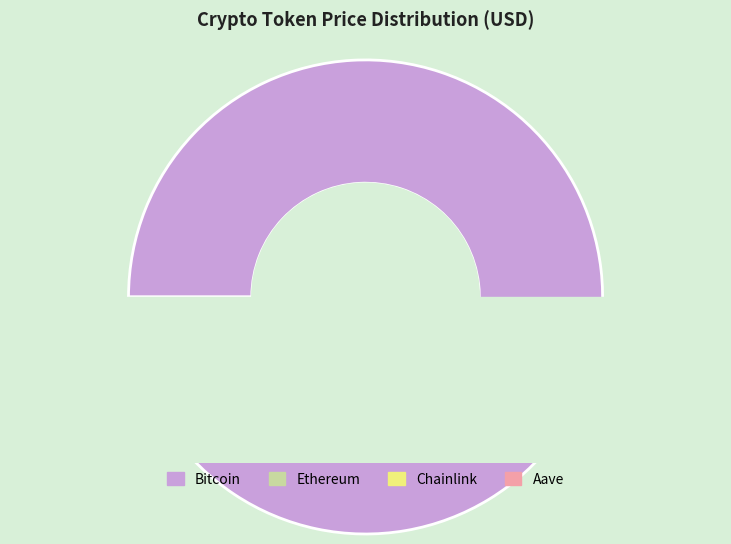

What is the change in value from Bitcoin to Chainlink?

-110022.2